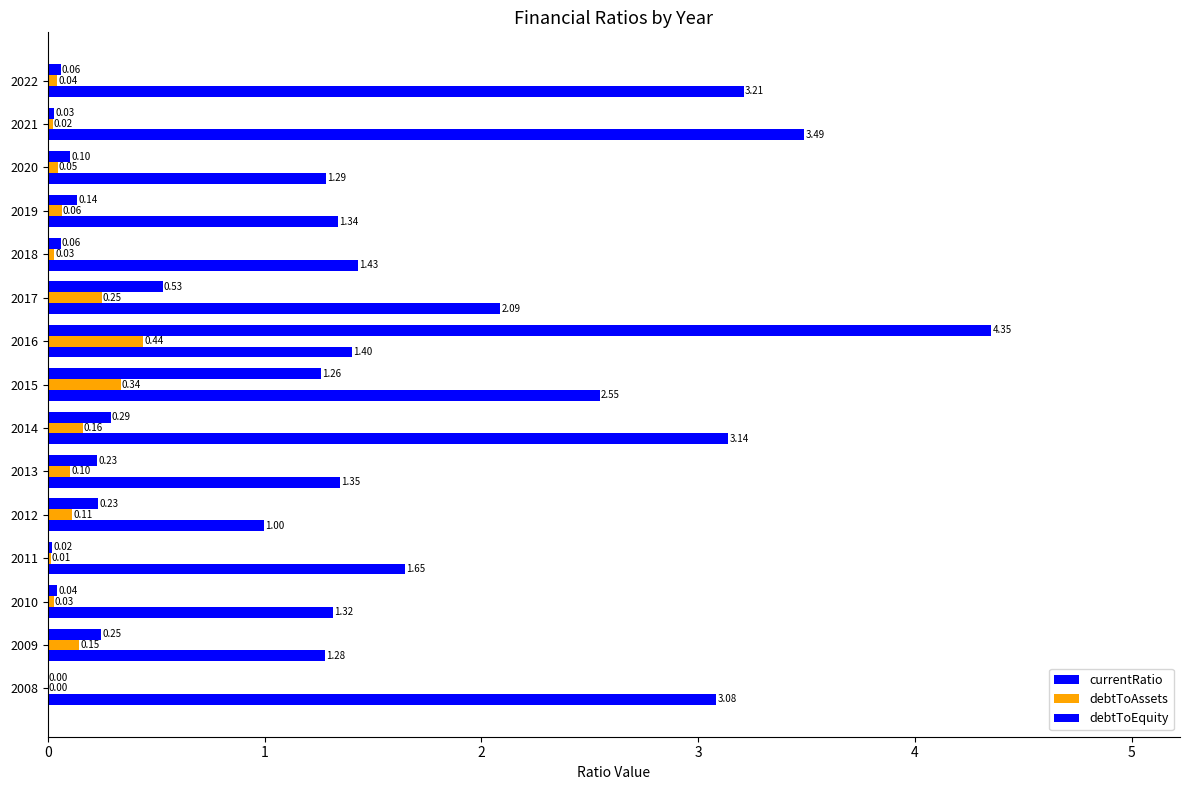

Reading left to right, transcribe all the data shown in this chart.

currentRatio: 3.1	1.3	1.3	1.6	1.0	1.3	3.1	2.5	1.4	2.1	1.4	1.3	1.3	3.5	3.2
debtToAssets: 0.0	0.1	0.0	0.0	0.1	0.1	0.2	0.3	0.4	0.2	0.0	0.1	0.0	0.0	0.0
debtToEquity: 0.0	0.2	0.0	0.0	0.2	0.2	0.3	1.3	4.4	0.5	0.1	0.1	0.1	0.0	0.1